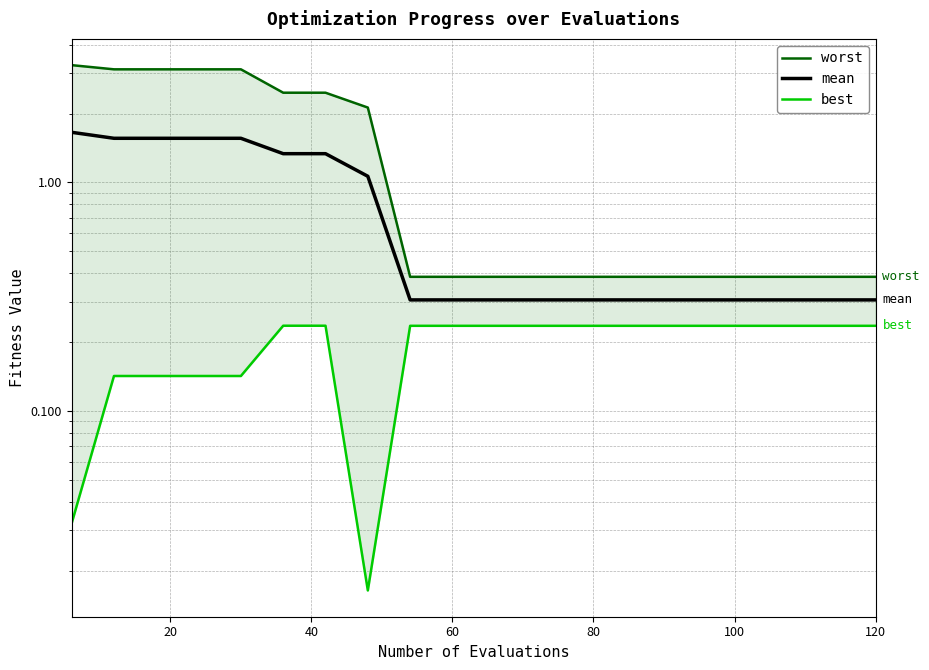

How many lines are shown in the chart?

3